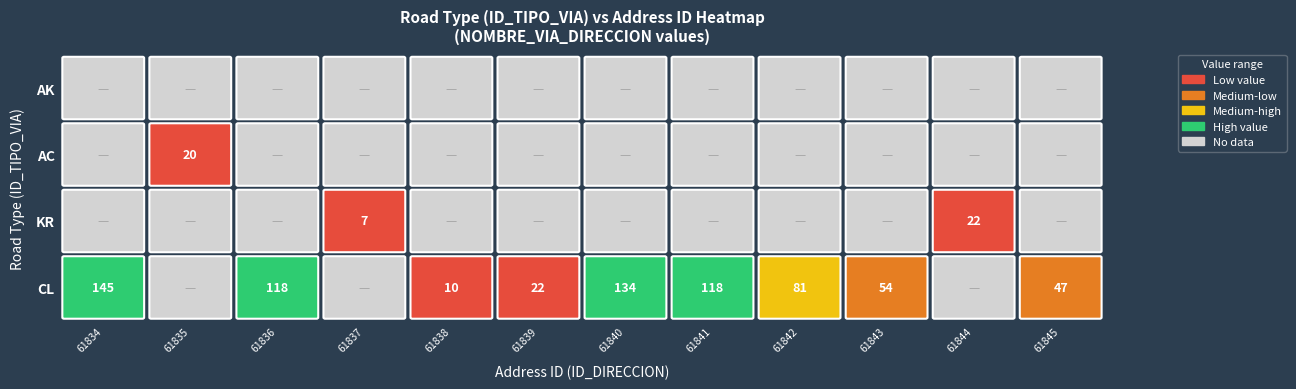

True or false: AC has a value of 0 at 61841.

True